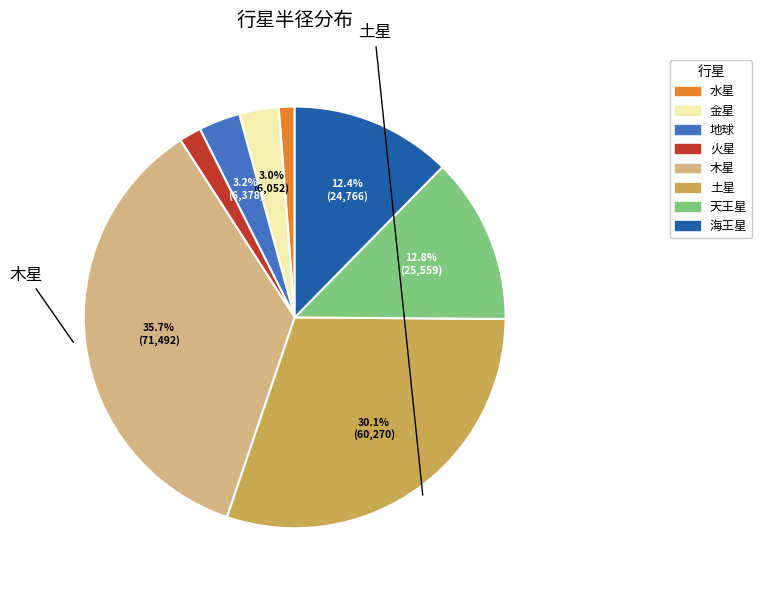

To the nearest percent, what portion does 金星 represent?

3%